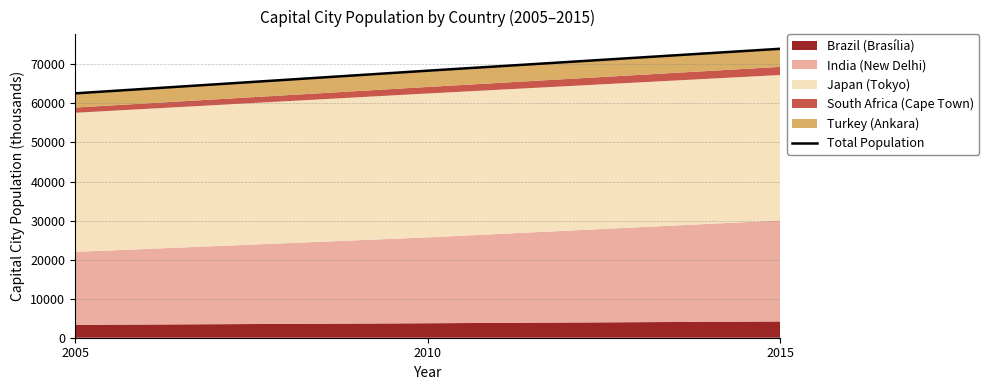

What is the change in value from 2005 to 2010?

+5804